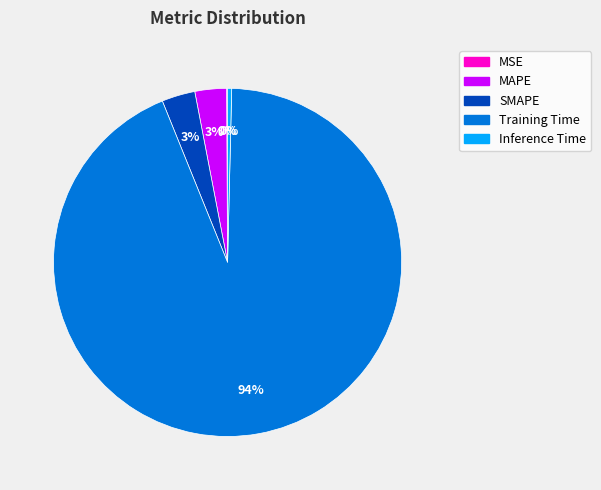

Do SMAPE and MAPE together represent more than half of the pie?

No